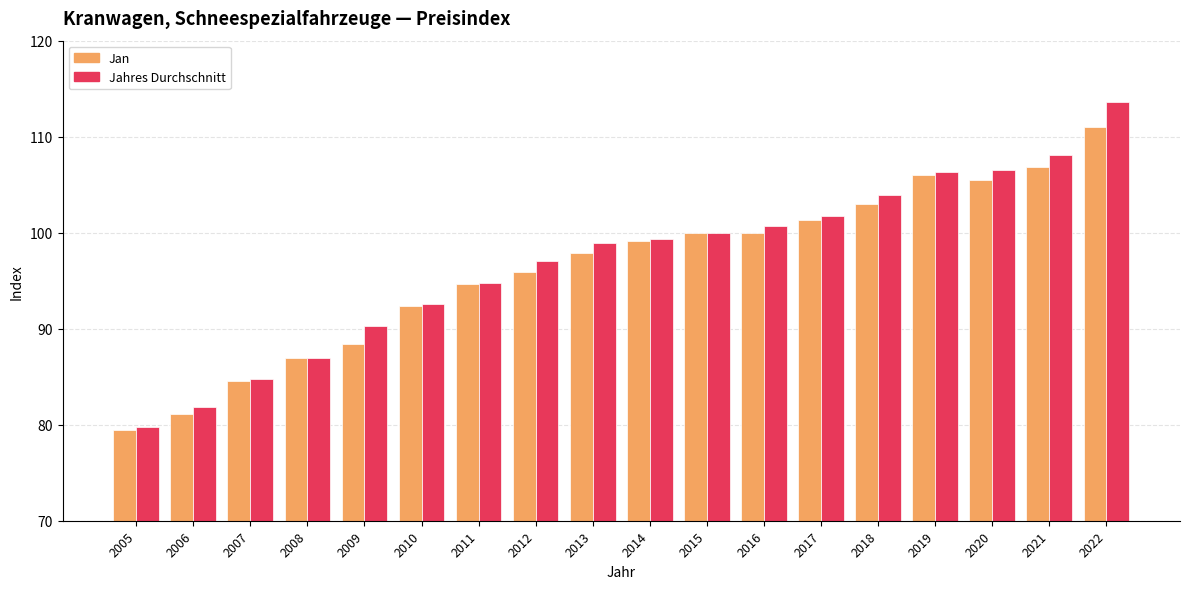

What is the value of the Jahres Durchschnitt bar at the 1st from the left?

79.8